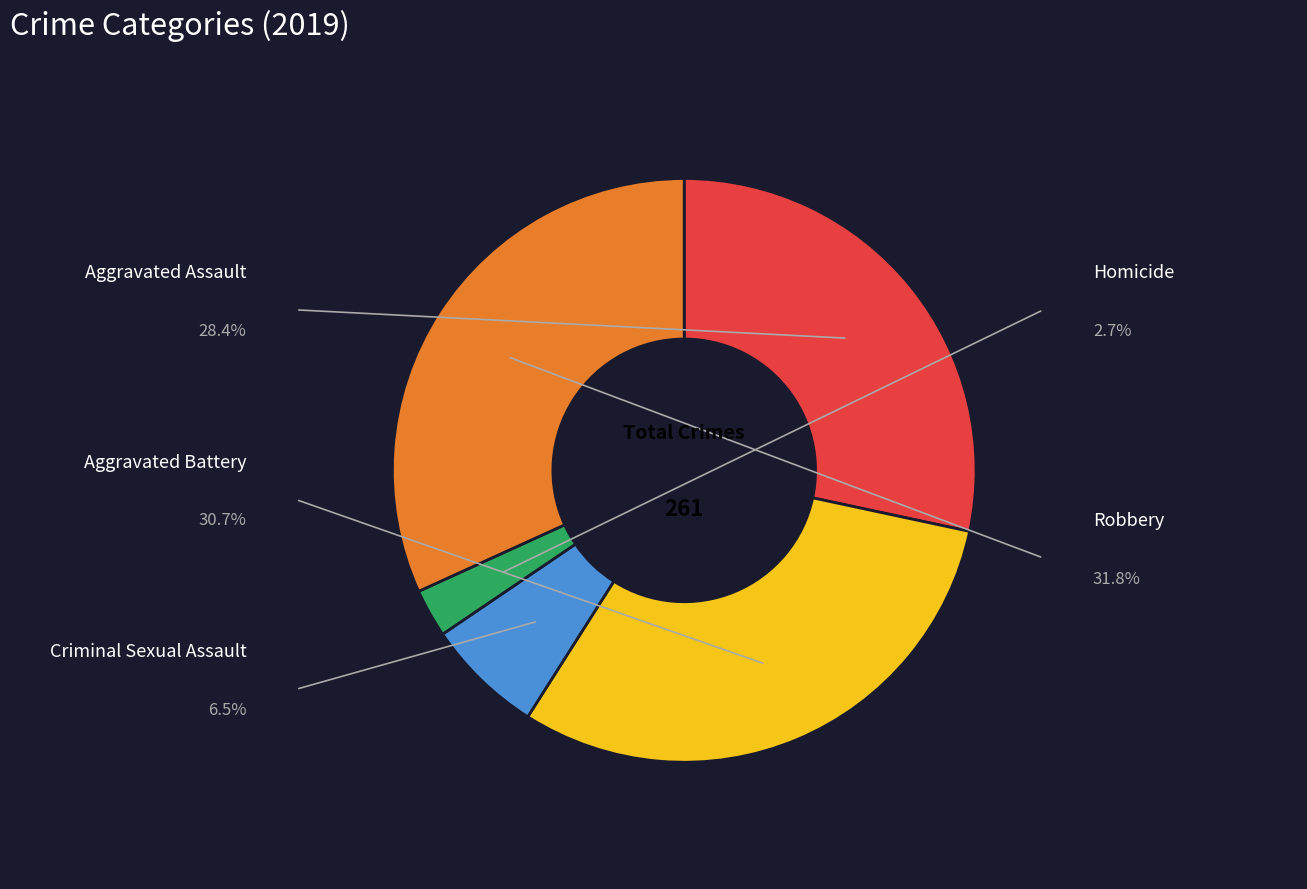

Does any single category account for the majority?

No